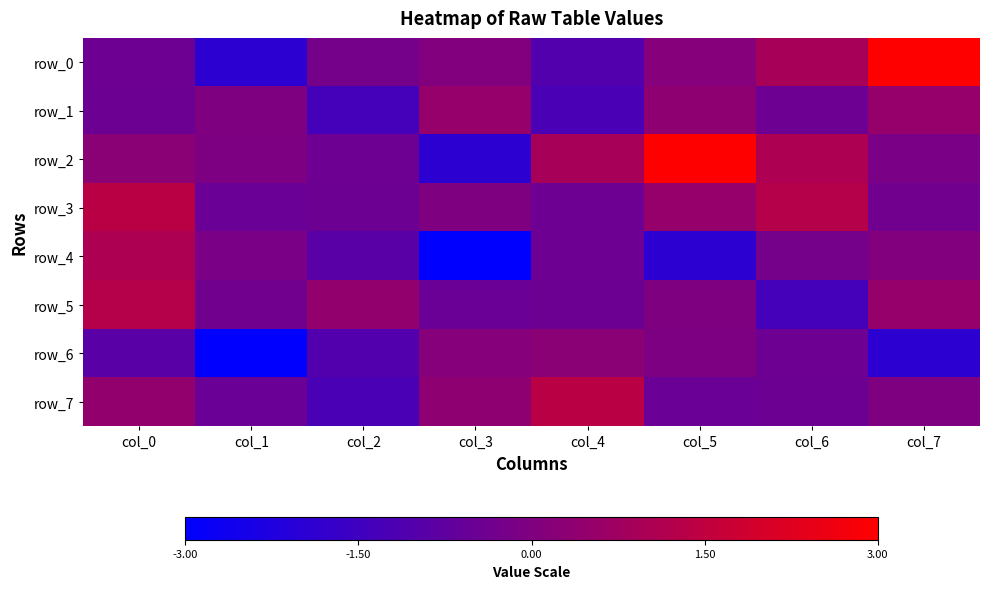

Reading left to right, list all the values displayed in this chart.

row_0: col_0=-0.4	col_1=-1.9	col_2=-0.3	col_3=0.1	col_4=-1.1	col_5=0.1	col_6=0.9	col_7=3.0
row_1: col_0=-0.5	col_1=-0.0	col_2=-1.4	col_3=0.5	col_4=-1.3	col_5=0.3	col_6=-0.4	col_7=0.5
row_2: col_0=0.3	col_1=-0.1	col_2=-0.4	col_3=-1.9	col_4=0.9	col_5=3.0	col_6=1.1	col_7=-0.1
row_3: col_0=1.4	col_1=-0.5	col_2=-0.5	col_3=-0.0	col_4=-0.4	col_5=0.5	col_6=1.3	col_7=-0.3
row_4: col_0=1.1	col_1=-0.1	col_2=-0.9	col_3=-3.0	col_4=-0.4	col_5=-1.9	col_6=-0.3	col_7=0.1
row_5: col_0=1.3	col_1=-0.3	col_2=0.4	col_3=-0.5	col_4=-0.5	col_5=-0.0	col_6=-1.4	col_7=0.5
row_6: col_0=-0.9	col_1=-3.0	col_2=-1.1	col_3=0.1	col_4=0.3	col_5=-0.1	col_6=-0.4	col_7=-1.9
row_7: col_0=0.4	col_1=-0.5	col_2=-1.3	col_3=0.3	col_4=1.4	col_5=-0.5	col_6=-0.5	col_7=-0.0